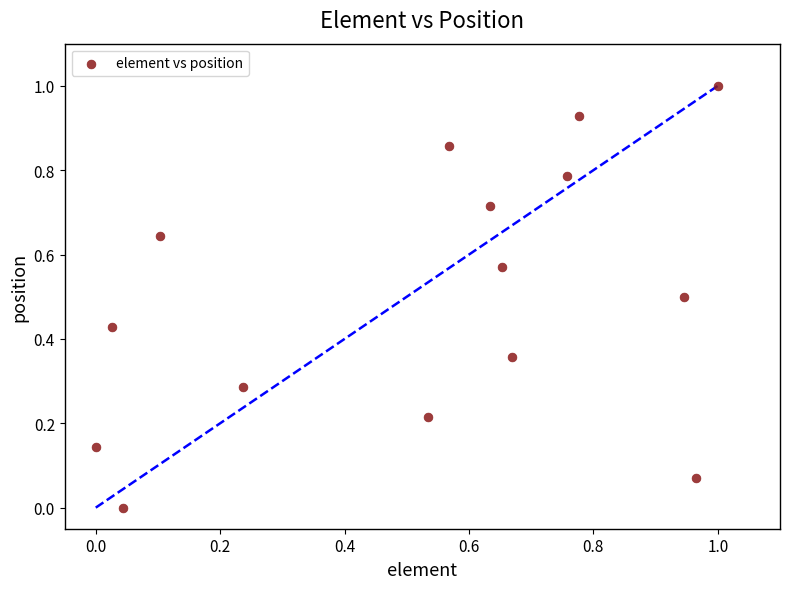

What is the range of X values (max minus min)?

1.0